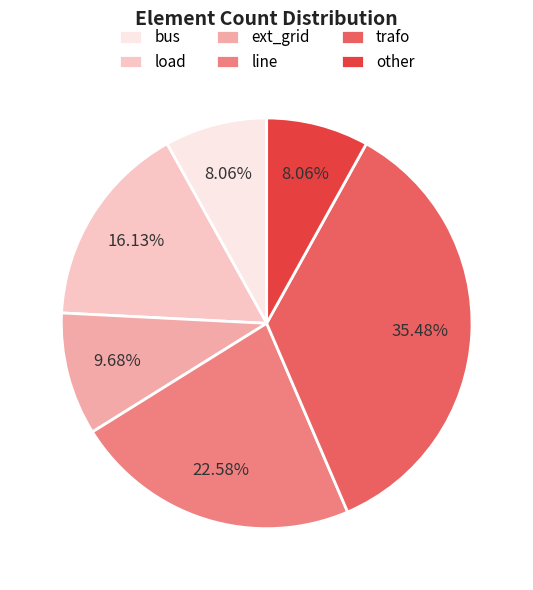

What percentage is NOT represented by other?

91.9%